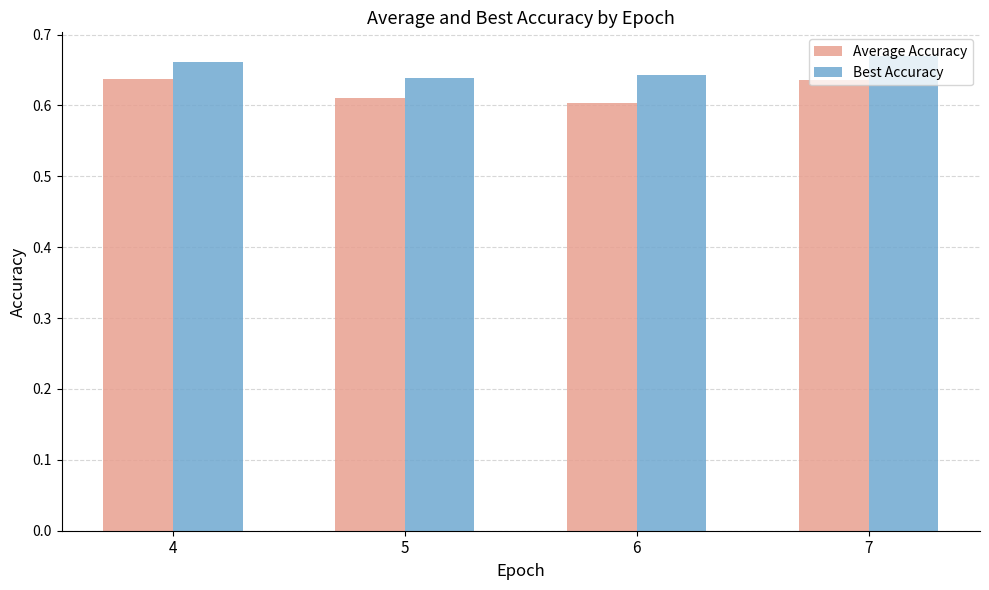

What is the sum of the Best Accuracy values at 4 and 5?

1.3